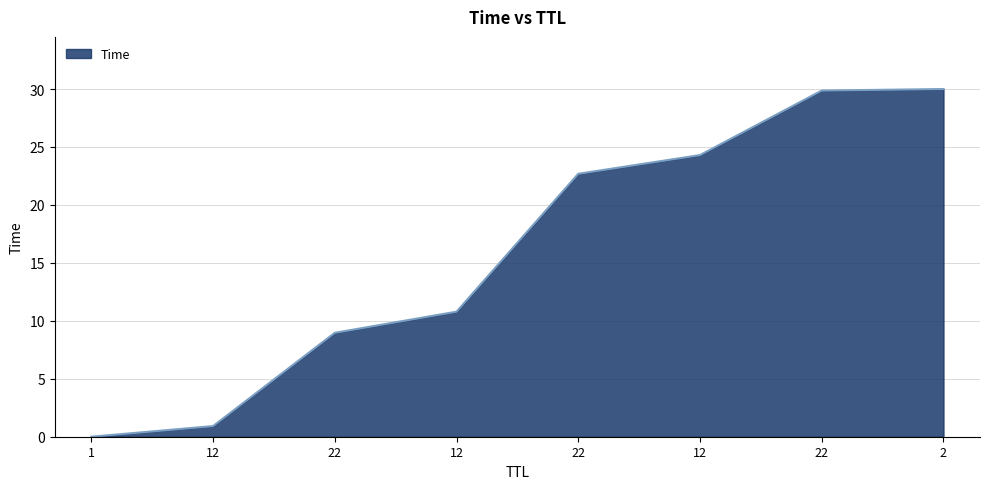

The chart shows a value of 12.9 at 22. True or false?

False